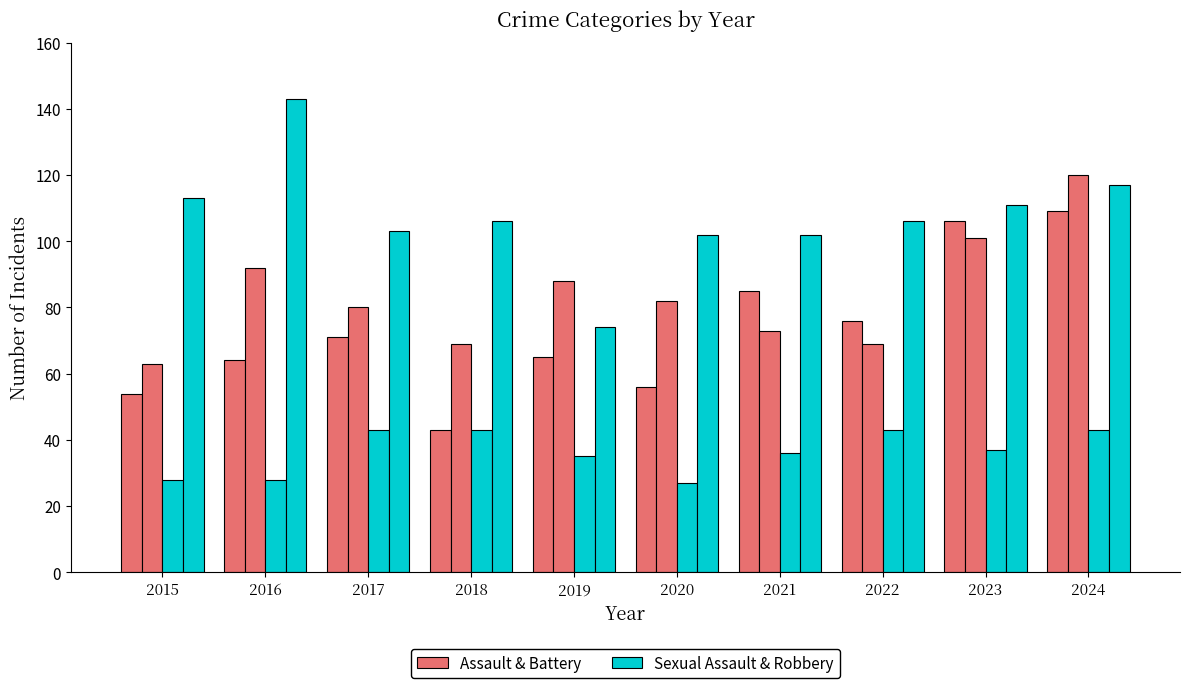

The Criminal Sexual Assault series shows 37 at 2023. True or false?

True